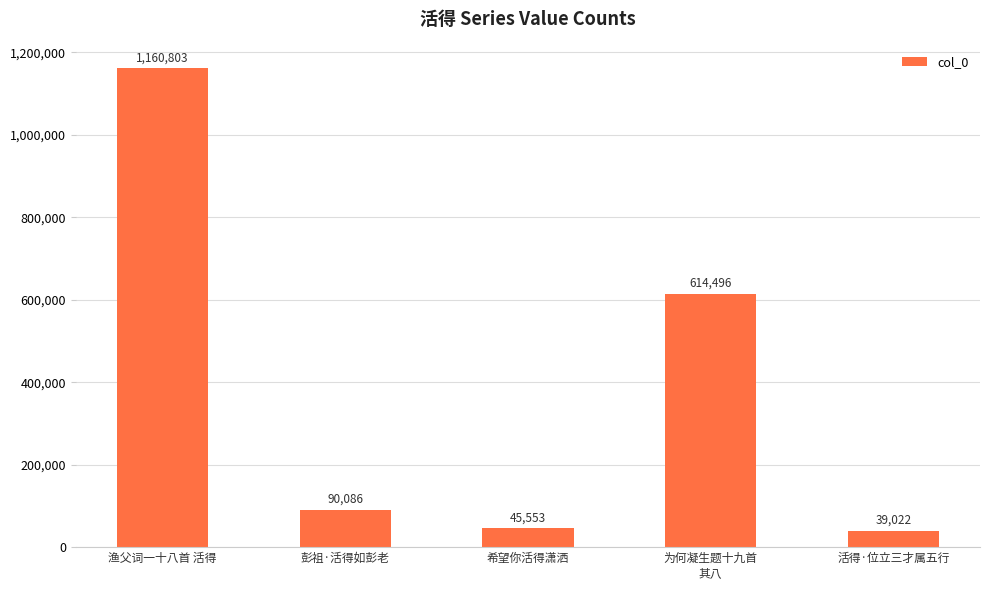

List the labels in order of value, largest first.

渔父词一十八首 活得, 为何凝生题十九首
其八, 彭祖·活得如彭老, 希望你活得潇洒, 活得·位立三才属五行